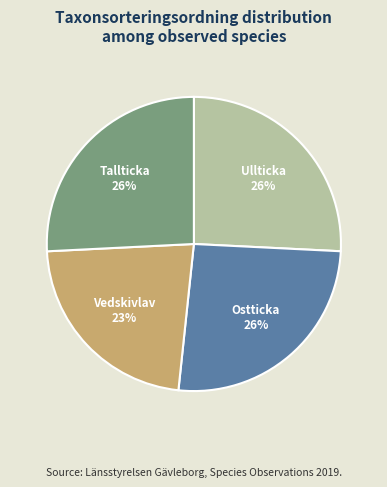

To the nearest percent, what is the difference between the Tallticka and Vedskivlav slice percentages?

3%